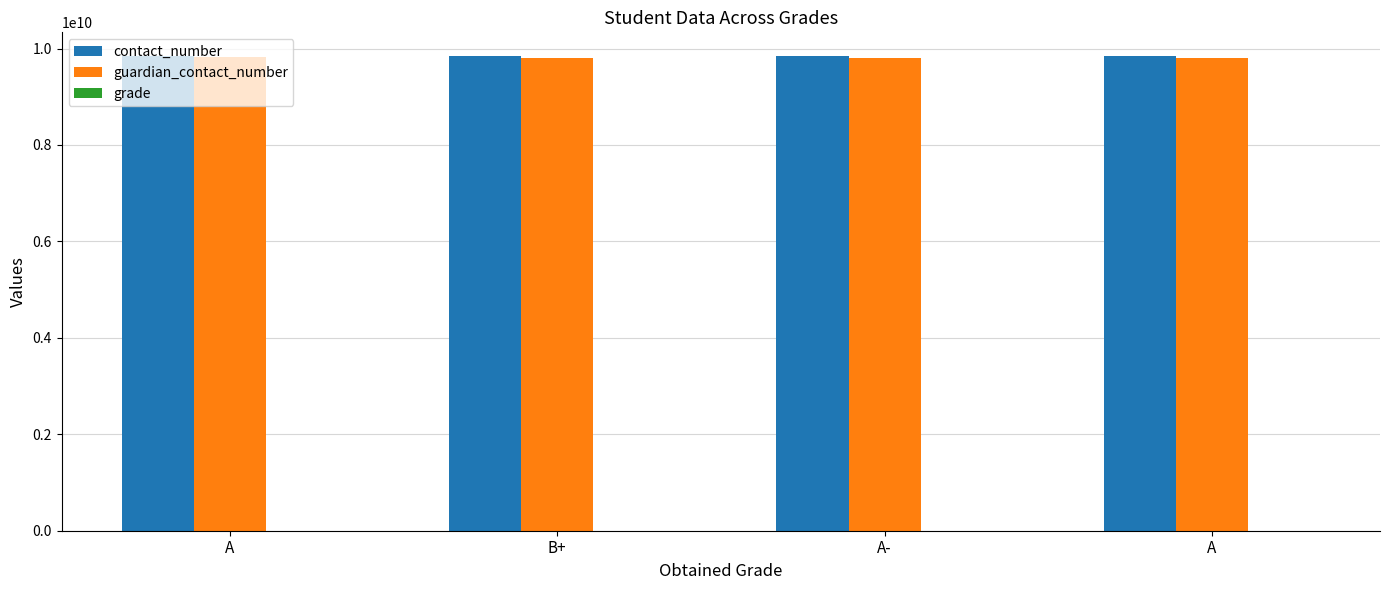

At which label does contact_number first exceed 9843344556?

A